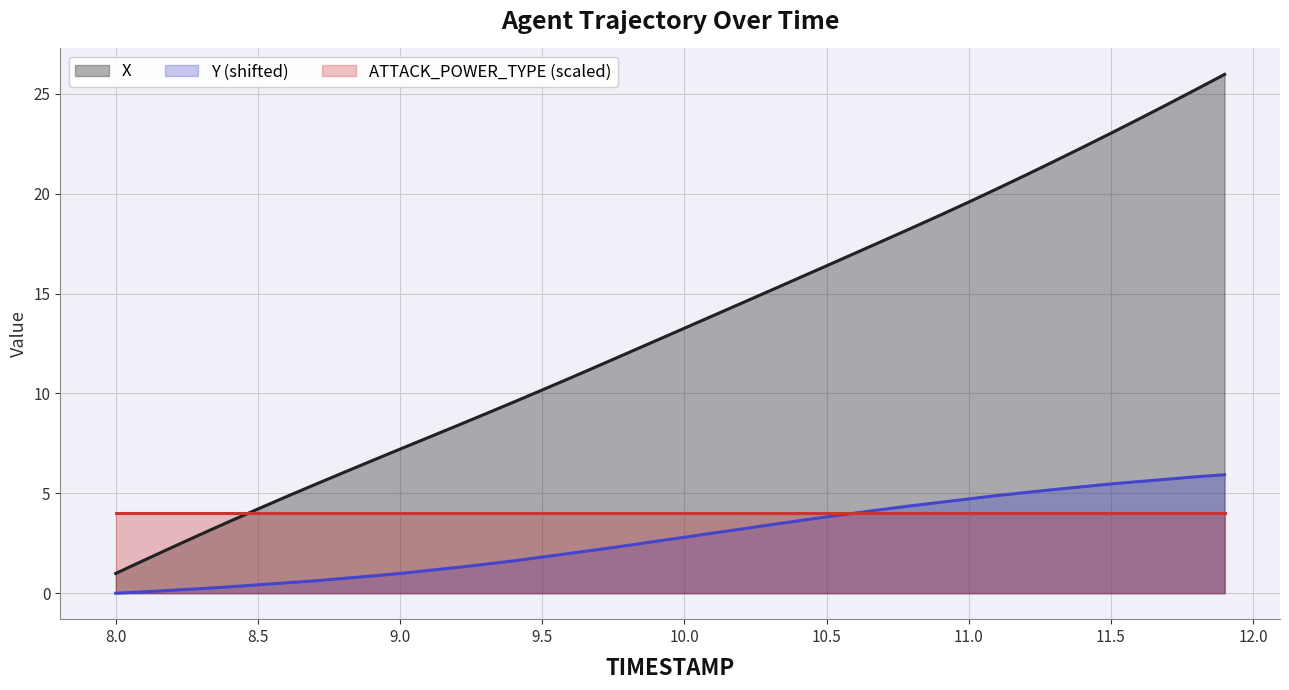

Reading left to right, extract all data points from this chart.

X line: 1.0	1.7	2.3	3.0	3.6	4.2	4.8	5.4	6.0	6.6	7.2	7.8	8.4	9.0	9.6	10.2	10.8	11.4	12.0	12.6	13.3	13.9	14.5	15.1	15.8	16.4	17.0	17.6	18.3	18.9	19.6	20.2	20.9	21.6	22.3	23.0	23.7	24.5	25.2	26.0
Y line (shifted): 0.0	0.1	0.1	0.2	0.3	0.4	0.5	0.6	0.7	0.9	1.0	1.1	1.3	1.4	1.6	1.8	2.0	2.2	2.4	2.6	2.8	3.0	3.2	3.4	3.6	3.8	4.0	4.2	4.4	4.5	4.7	4.9	5.0	5.2	5.3	5.5	5.6	5.7	5.8	5.9
ATTACK_POWER_TYPE line: 4.0	4.0	4.0	4.0	4.0	4.0	4.0	4.0	4.0	4.0	4.0	4.0	4.0	4.0	4.0	4.0	4.0	4.0	4.0	4.0	4.0	4.0	4.0	4.0	4.0	4.0	4.0	4.0	4.0	4.0	4.0	4.0	4.0	4.0	4.0	4.0	4.0	4.0	4.0	4.0